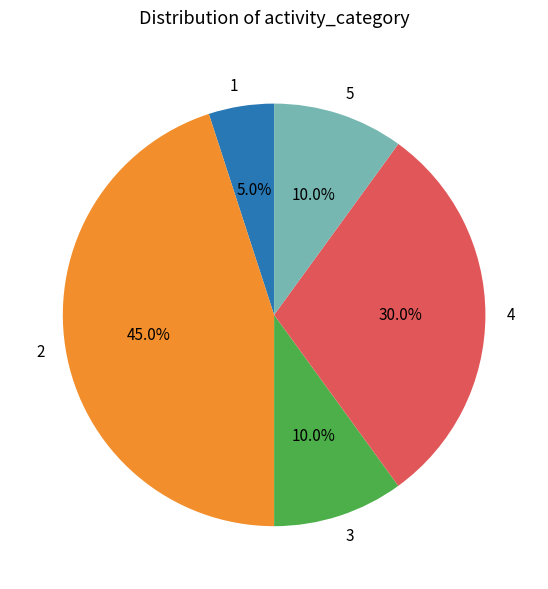

To the nearest percent, what is the average slice percentage?

20%